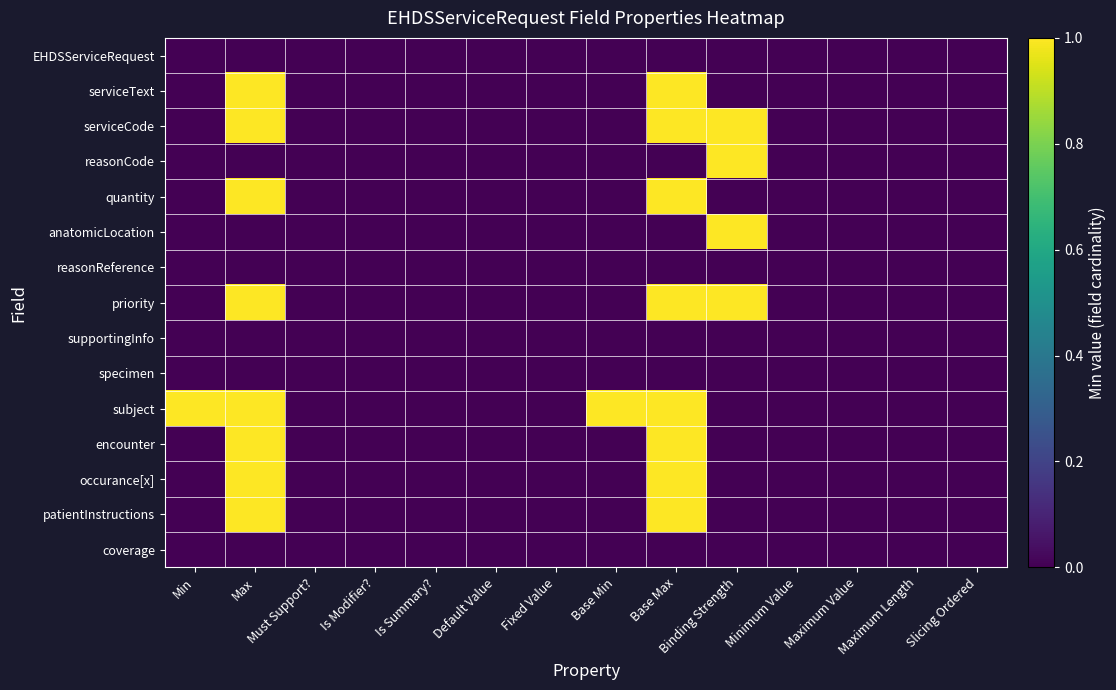

Reading left to right, what are all the values shown in this chart?

EHDSServiceRequest: Min=0	Max=0	Must Support?=0	Is Modifier?=0	Is Summary?=0	Default Value=0	Fixed Value=0	Base Min=0	Base Max=0	Binding Strength=0	Minimum Value=0	Maximum Value=0	Maximum Length=0	Slicing Ordered=0
serviceText: Min=0	Max=1	Must Support?=0	Is Modifier?=0	Is Summary?=0	Default Value=0	Fixed Value=0	Base Min=0	Base Max=1	Binding Strength=0	Minimum Value=0	Maximum Value=0	Maximum Length=0	Slicing Ordered=0
serviceCode: Min=0	Max=1	Must Support?=0	Is Modifier?=0	Is Summary?=0	Default Value=0	Fixed Value=0	Base Min=0	Base Max=1	Binding Strength=1	Minimum Value=0	Maximum Value=0	Maximum Length=0	Slicing Ordered=0
reasonCode: Min=0	Max=0	Must Support?=0	Is Modifier?=0	Is Summary?=0	Default Value=0	Fixed Value=0	Base Min=0	Base Max=0	Binding Strength=1	Minimum Value=0	Maximum Value=0	Maximum Length=0	Slicing Ordered=0
quantity: Min=0	Max=1	Must Support?=0	Is Modifier?=0	Is Summary?=0	Default Value=0	Fixed Value=0	Base Min=0	Base Max=1	Binding Strength=0	Minimum Value=0	Maximum Value=0	Maximum Length=0	Slicing Ordered=0
anatomicLocation: Min=0	Max=0	Must Support?=0	Is Modifier?=0	Is Summary?=0	Default Value=0	Fixed Value=0	Base Min=0	Base Max=0	Binding Strength=1	Minimum Value=0	Maximum Value=0	Maximum Length=0	Slicing Ordered=0
reasonReference: Min=0	Max=0	Must Support?=0	Is Modifier?=0	Is Summary?=0	Default Value=0	Fixed Value=0	Base Min=0	Base Max=0	Binding Strength=0	Minimum Value=0	Maximum Value=0	Maximum Length=0	Slicing Ordered=0
priority: Min=0	Max=1	Must Support?=0	Is Modifier?=0	Is Summary?=0	Default Value=0	Fixed Value=0	Base Min=0	Base Max=1	Binding Strength=1	Minimum Value=0	Maximum Value=0	Maximum Length=0	Slicing Ordered=0
supportingInfo: Min=0	Max=0	Must Support?=0	Is Modifier?=0	Is Summary?=0	Default Value=0	Fixed Value=0	Base Min=0	Base Max=0	Binding Strength=0	Minimum Value=0	Maximum Value=0	Maximum Length=0	Slicing Ordered=0
specimen: Min=0	Max=0	Must Support?=0	Is Modifier?=0	Is Summary?=0	Default Value=0	Fixed Value=0	Base Min=0	Base Max=0	Binding Strength=0	Minimum Value=0	Maximum Value=0	Maximum Length=0	Slicing Ordered=0
subject: Min=1	Max=1	Must Support?=0	Is Modifier?=0	Is Summary?=0	Default Value=0	Fixed Value=0	Base Min=1	Base Max=1	Binding Strength=0	Minimum Value=0	Maximum Value=0	Maximum Length=0	Slicing Ordered=0
encounter: Min=0	Max=1	Must Support?=0	Is Modifier?=0	Is Summary?=0	Default Value=0	Fixed Value=0	Base Min=0	Base Max=1	Binding Strength=0	Minimum Value=0	Maximum Value=0	Maximum Length=0	Slicing Ordered=0
occurance[x]: Min=0	Max=1	Must Support?=0	Is Modifier?=0	Is Summary?=0	Default Value=0	Fixed Value=0	Base Min=0	Base Max=1	Binding Strength=0	Minimum Value=0	Maximum Value=0	Maximum Length=0	Slicing Ordered=0
patientInstructions: Min=0	Max=1	Must Support?=0	Is Modifier?=0	Is Summary?=0	Default Value=0	Fixed Value=0	Base Min=0	Base Max=1	Binding Strength=0	Minimum Value=0	Maximum Value=0	Maximum Length=0	Slicing Ordered=0
coverage: Min=0	Max=0	Must Support?=0	Is Modifier?=0	Is Summary?=0	Default Value=0	Fixed Value=0	Base Min=0	Base Max=0	Binding Strength=0	Minimum Value=0	Maximum Value=0	Maximum Length=0	Slicing Ordered=0